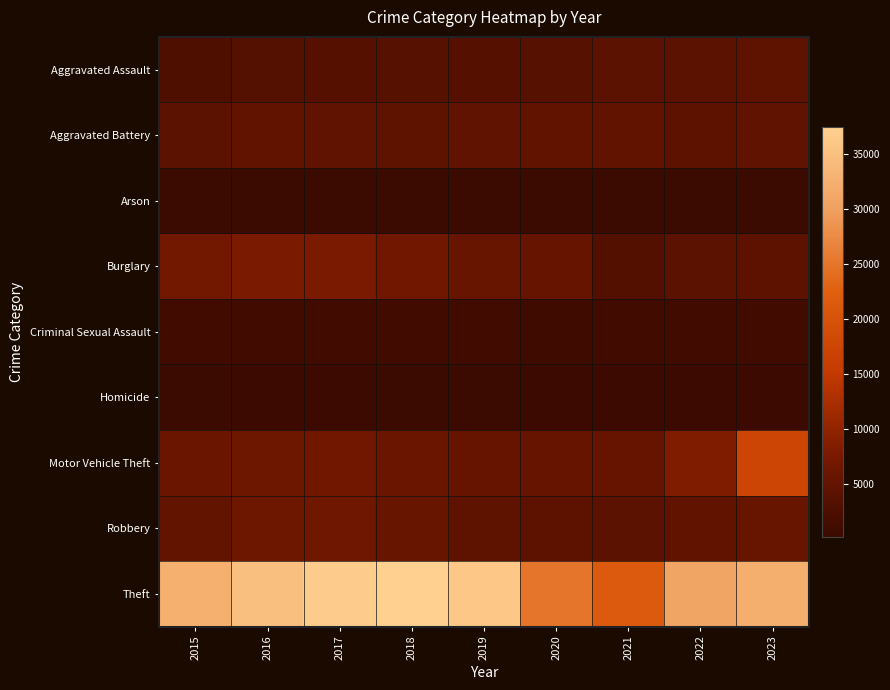

Between 2019 and 2023, which series saw the biggest shift?

Motor Vehicle Theft